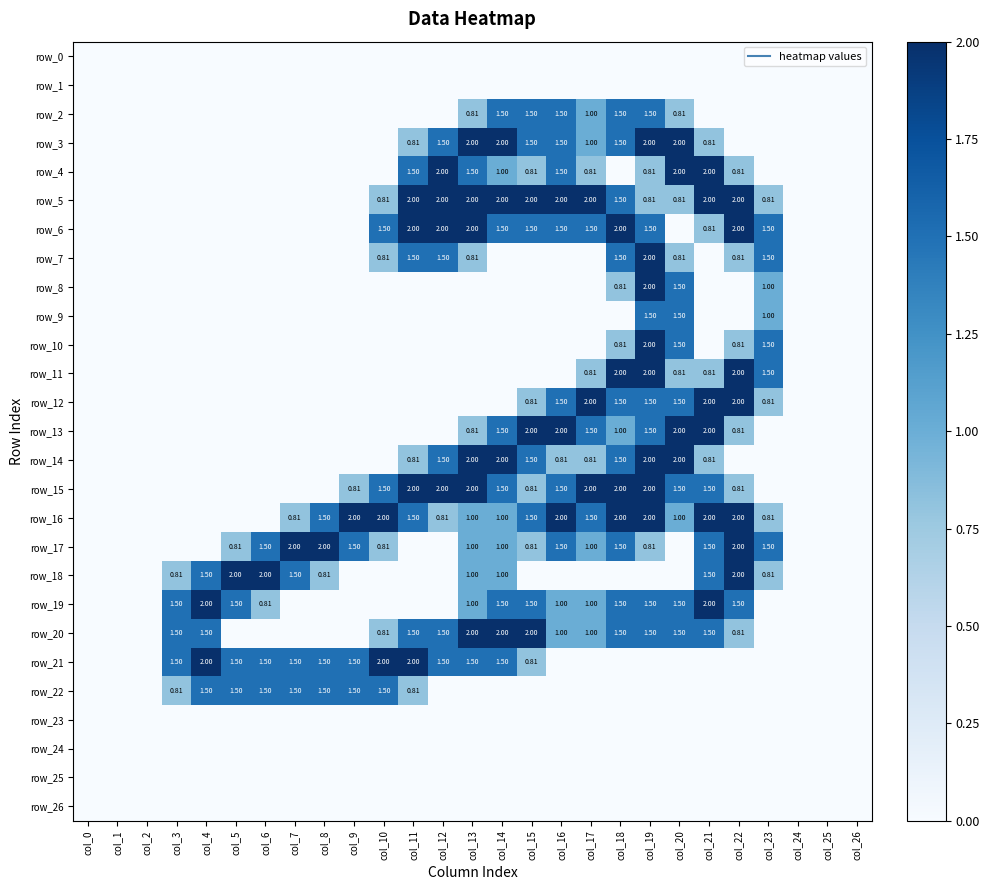

What is the approximate value of row_20 at col_19?

1.5